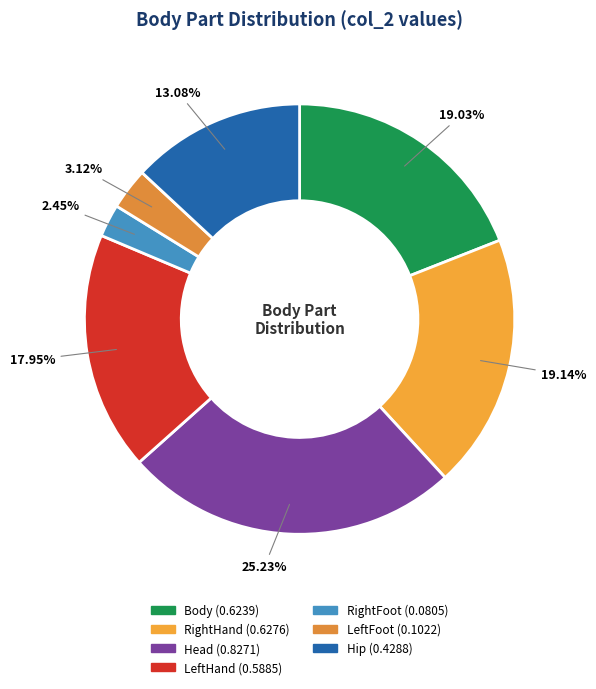

How many slices are in this pie chart?

7